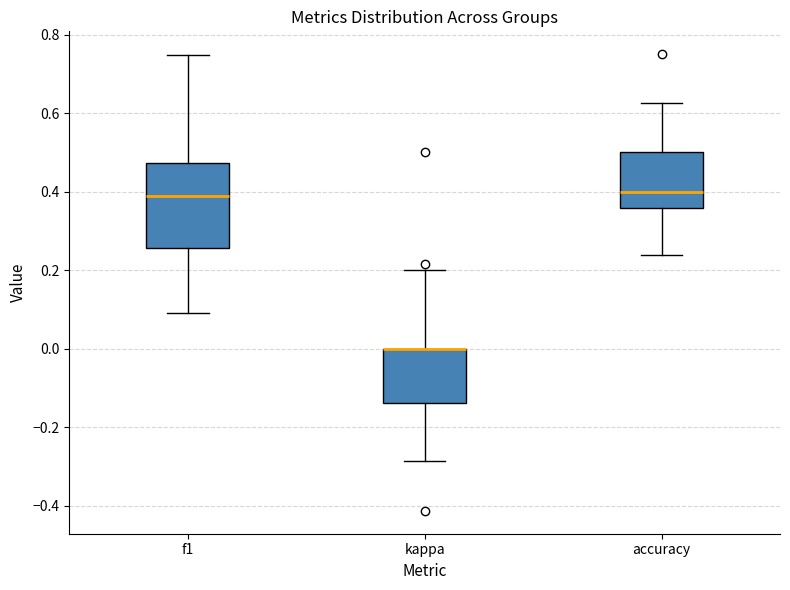

Reading left to right, read every box against the y-axis: the position of its median line, the range the box covers, and the ends of its whiskers. The values are not printed on the chart, so give them approximately, as read against the axis.

f1: median 0.38, box 0.26 to 0.48, whiskers 0.10 to 0.74
kappa: median 0.00 (drawn on the box's upper edge), box -0.14 to 0.00, whiskers -0.28 to 0.20
accuracy: median 0.40, box 0.36 to 0.50, whiskers 0.24 to 0.62